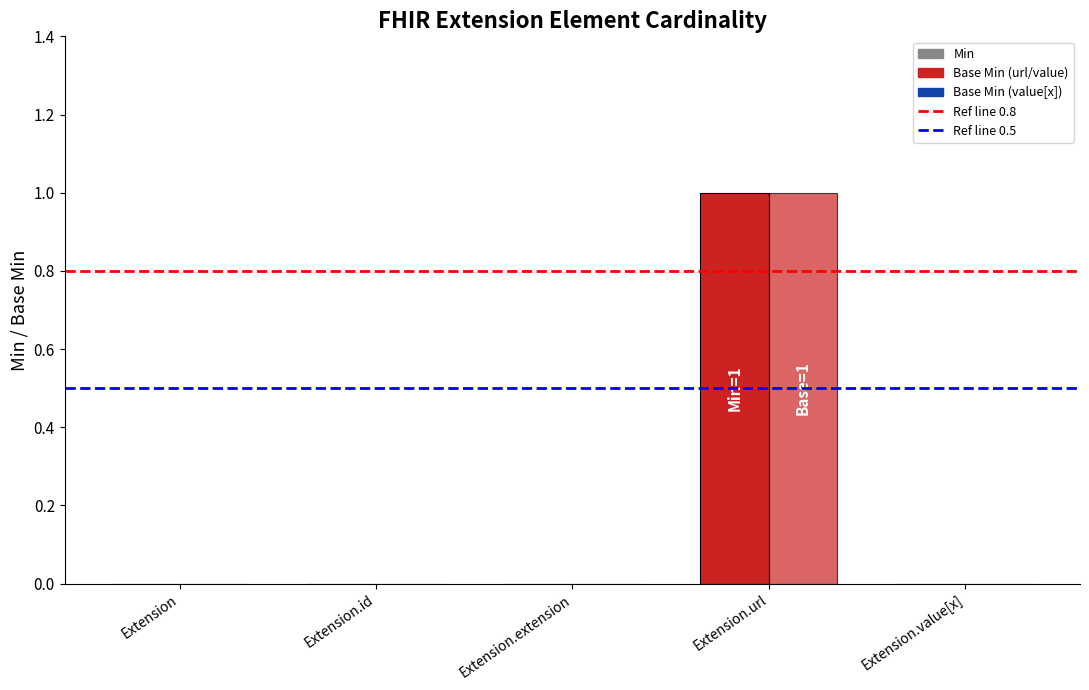

How many groups of bars are there?

5